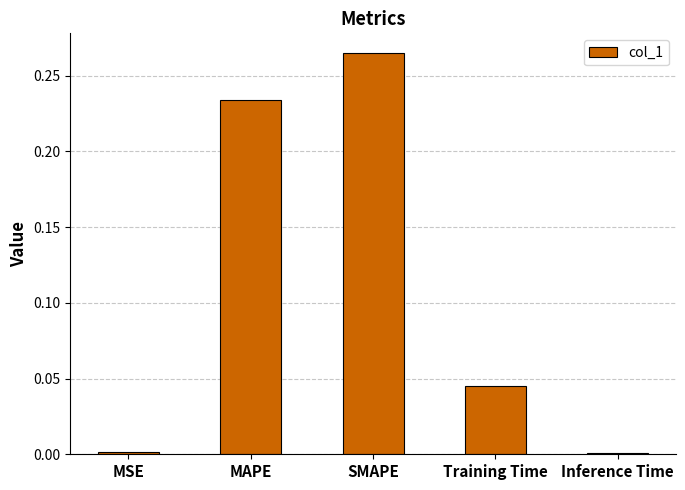

Is it true that the value at MSE is 0.0?

True